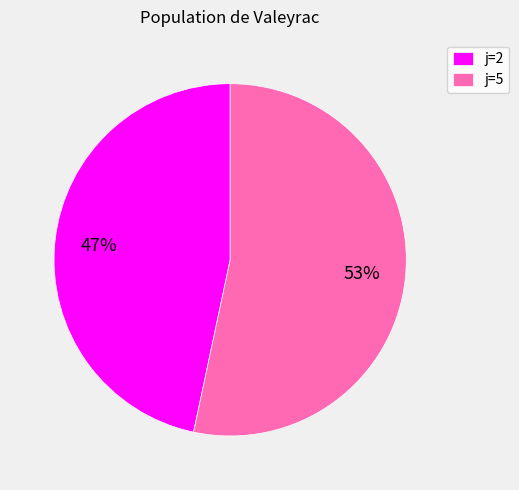

Does any single category account for the majority?

Yes